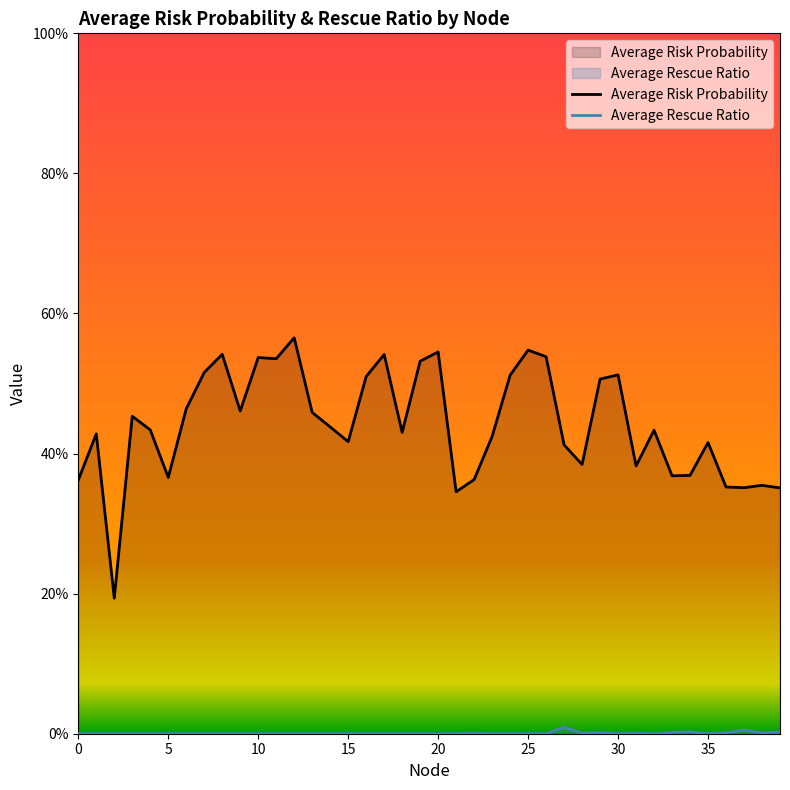

Does the chart display data point markers on the line(s)?

No